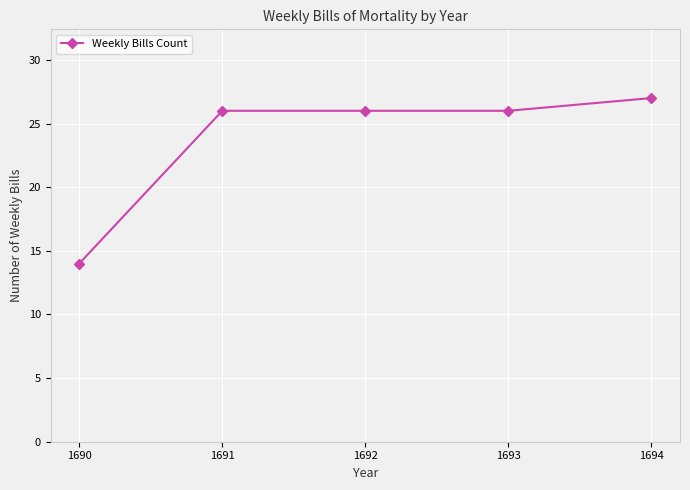

How many lines are shown in the chart?

1